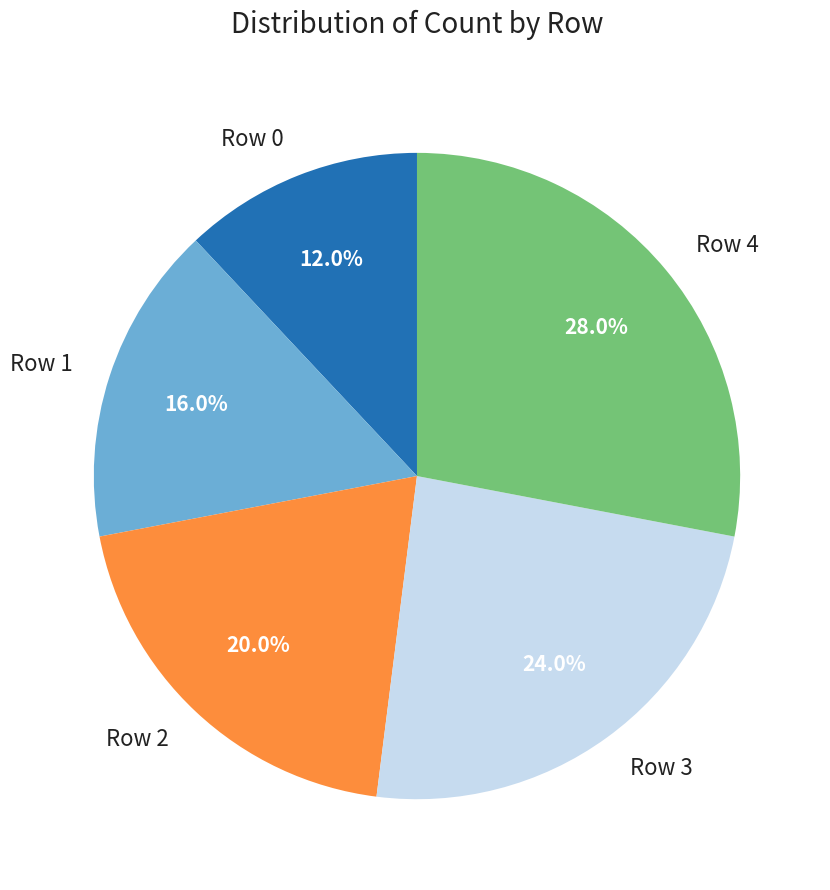

Which has a higher value, Row 4 or Row 1?

Row 4